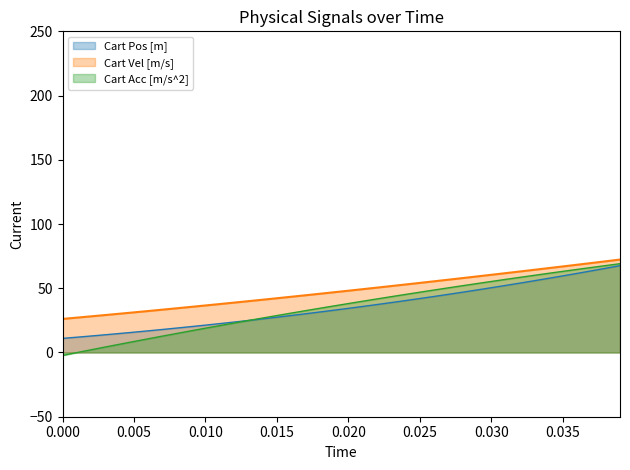

Is it true that Cart Acc [m/s^2] equals 16.8 at 0.020?

False